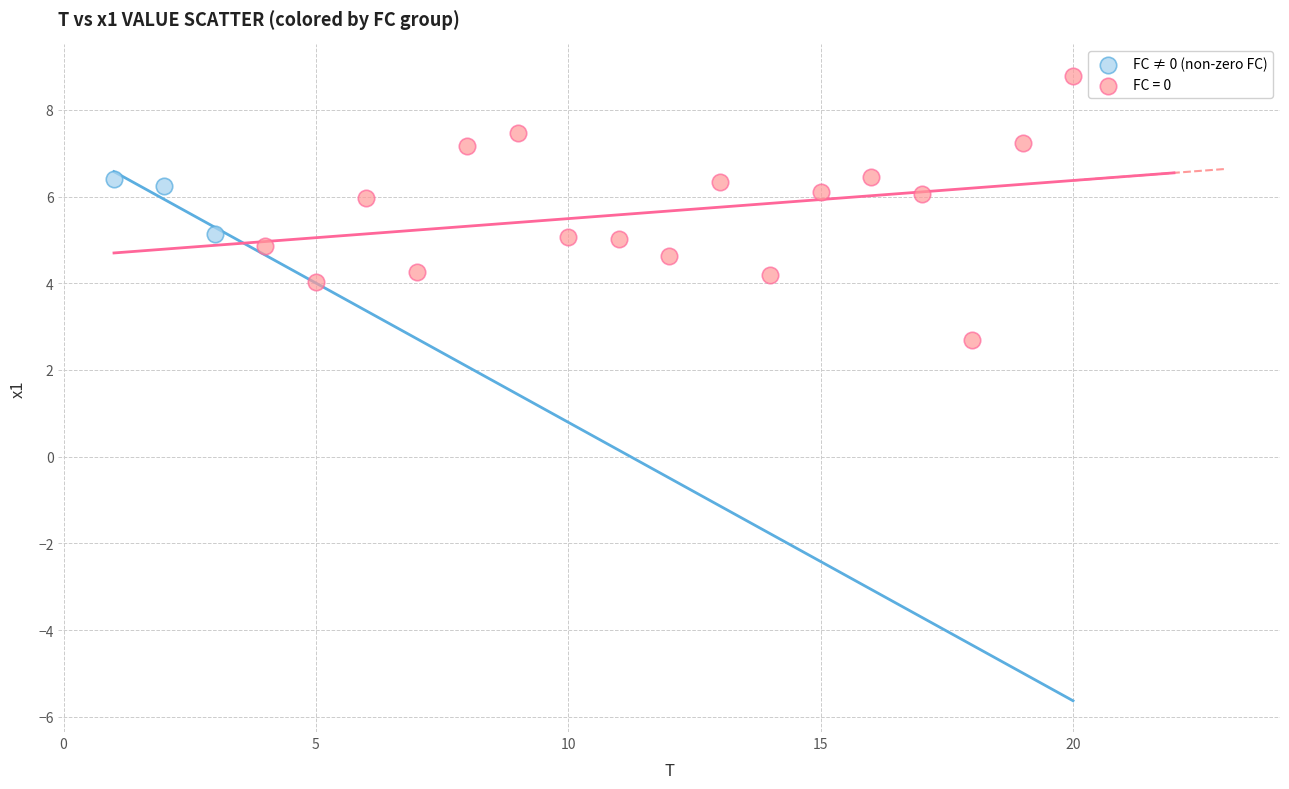

Which series contains the lowest Y value?

FC = 0